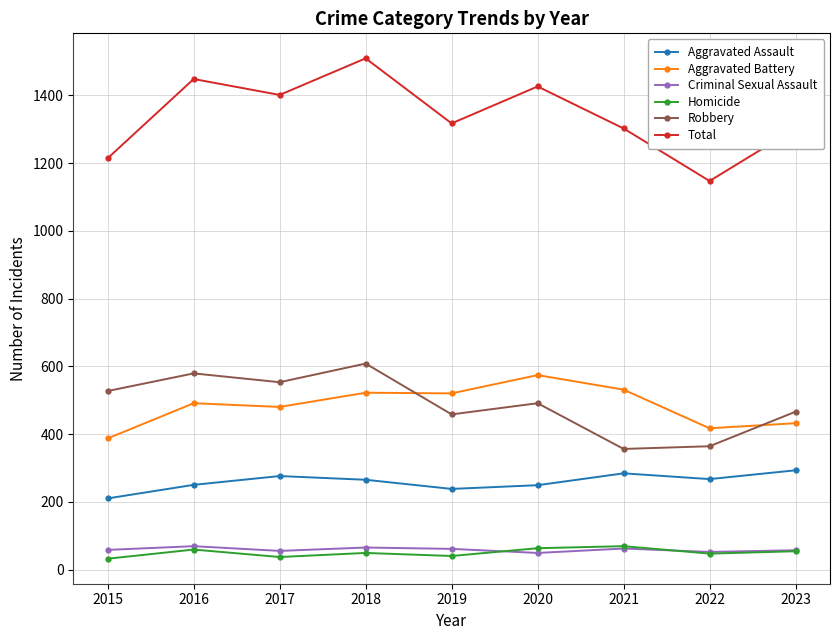

What is the difference between the second highest and second lowest values in the Aggravated Battery series?

114